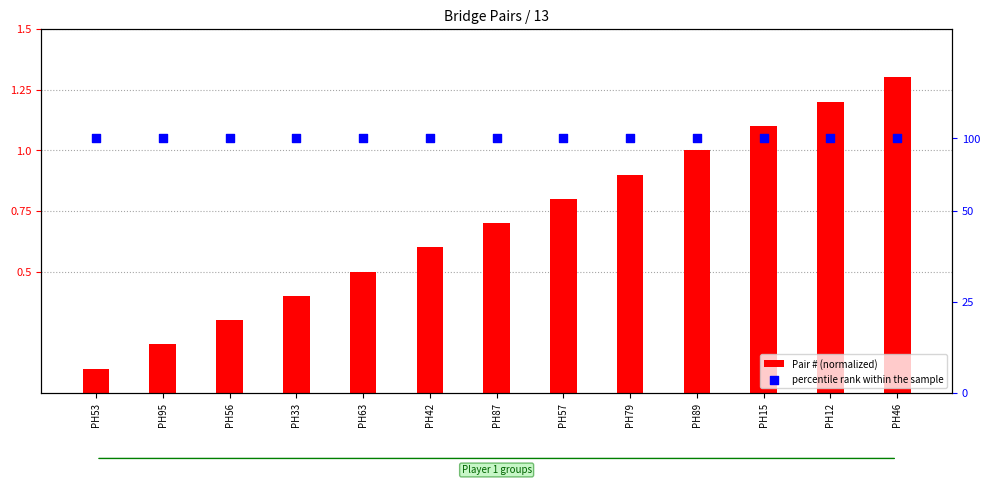

Which series has the widest spread of Y values?

Pair # (normalized)